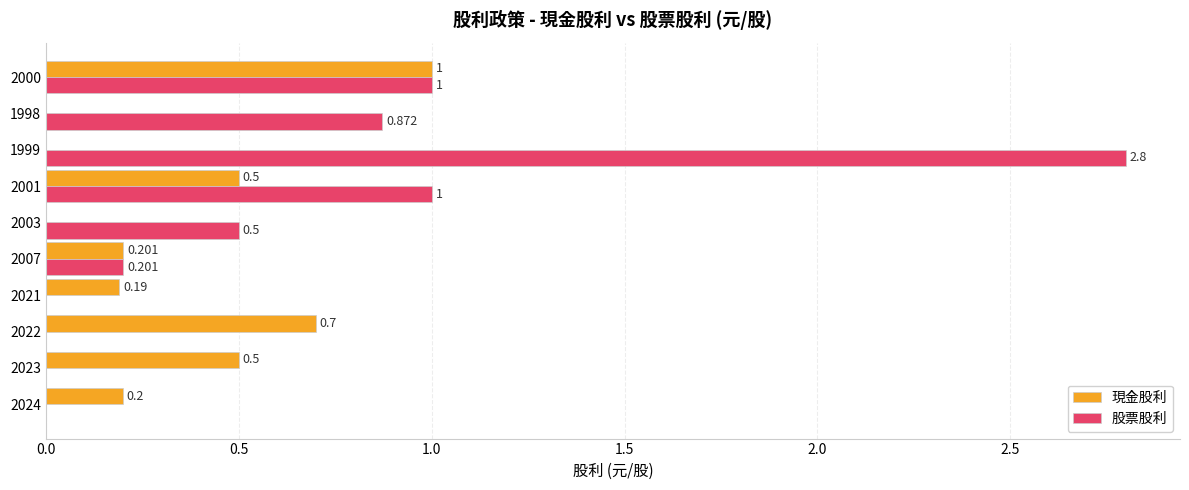

Between 2007 and 1999, which series saw the biggest shift?

股票股利